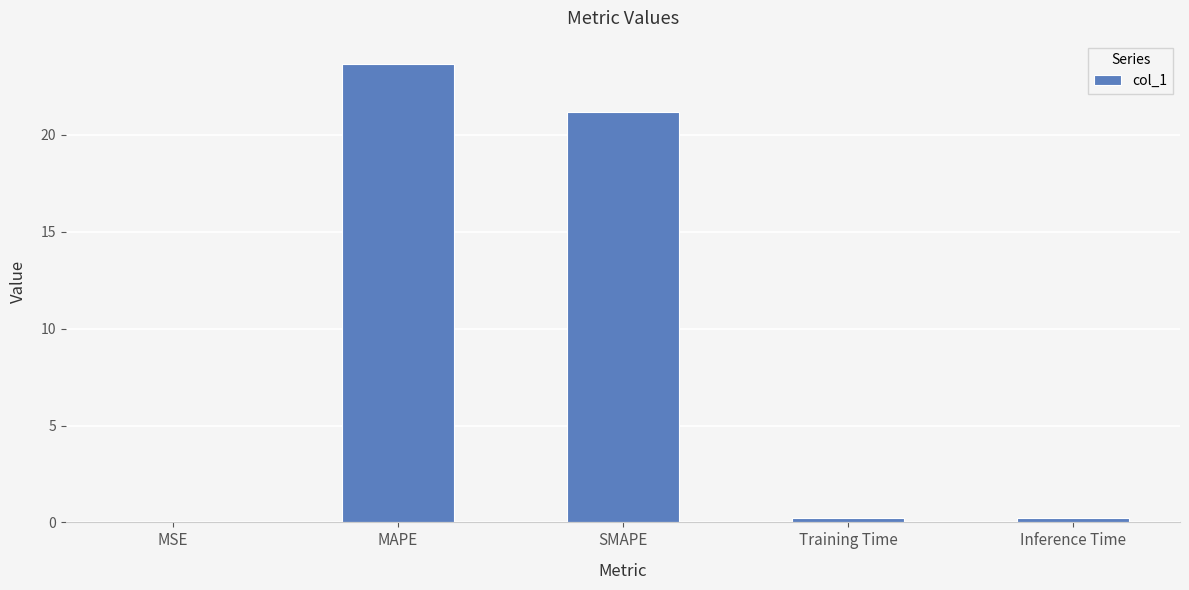

Are the bars horizontal?

No